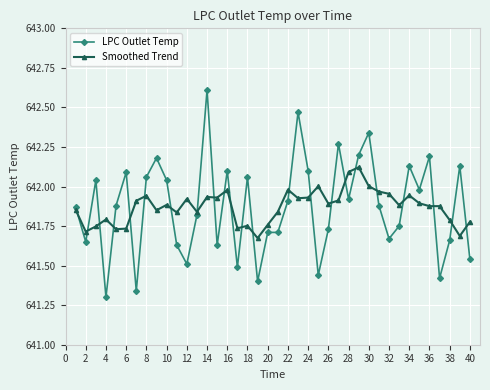

Which series has the widest spread of values?

LPC Outlet Temp